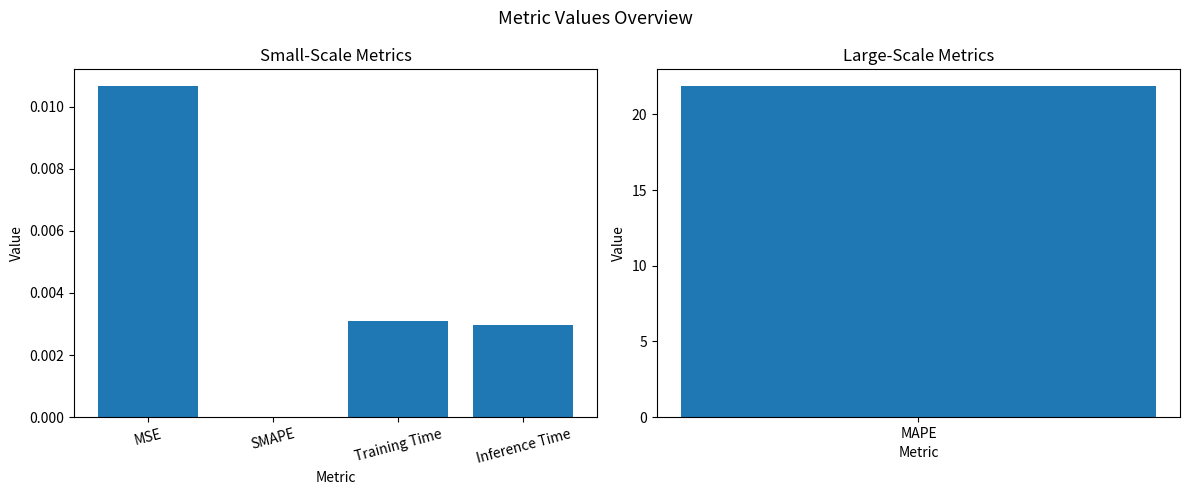

The chart shows a value of 0.0 at SMAPE. True or false?

True